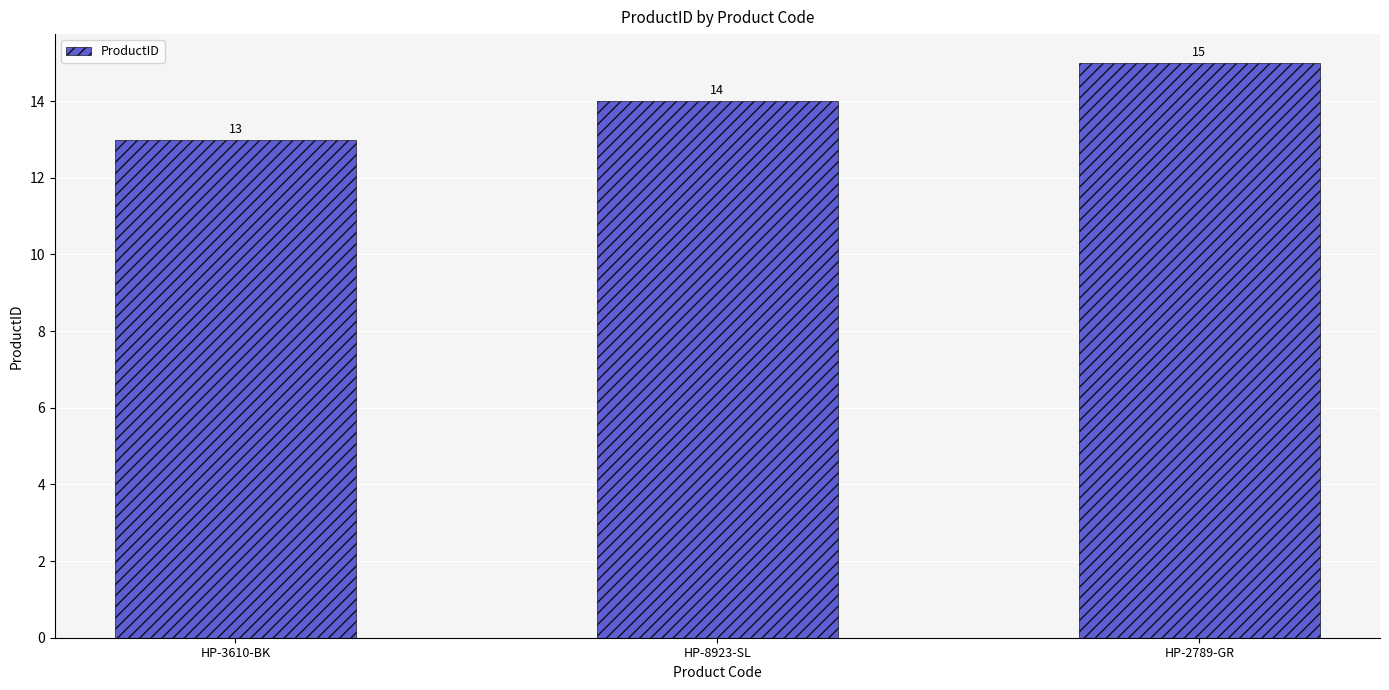

How many series are shown in this chart?

1